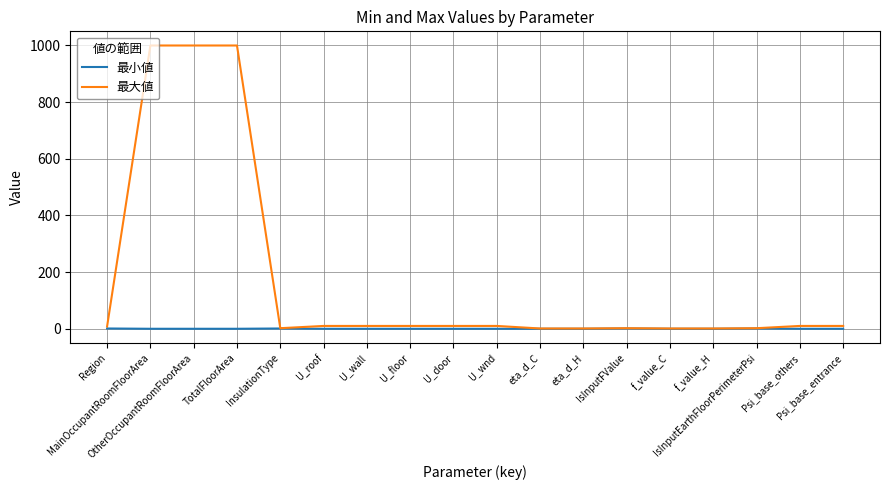

Which series has the largest range (max minus min)?

最大値